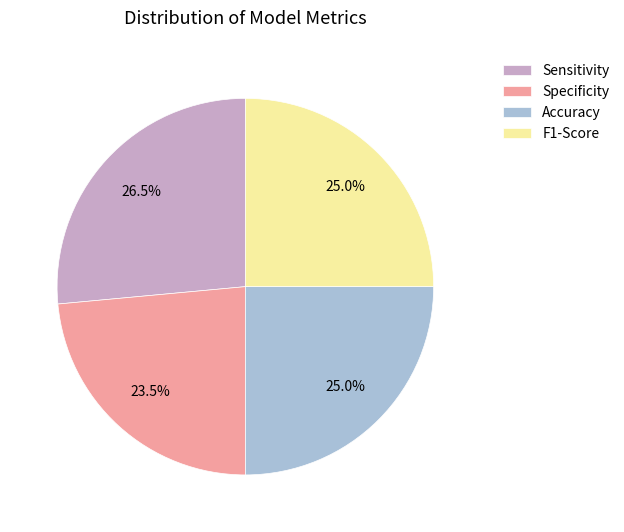

Which has a higher value, Specificity or Accuracy?

Accuracy